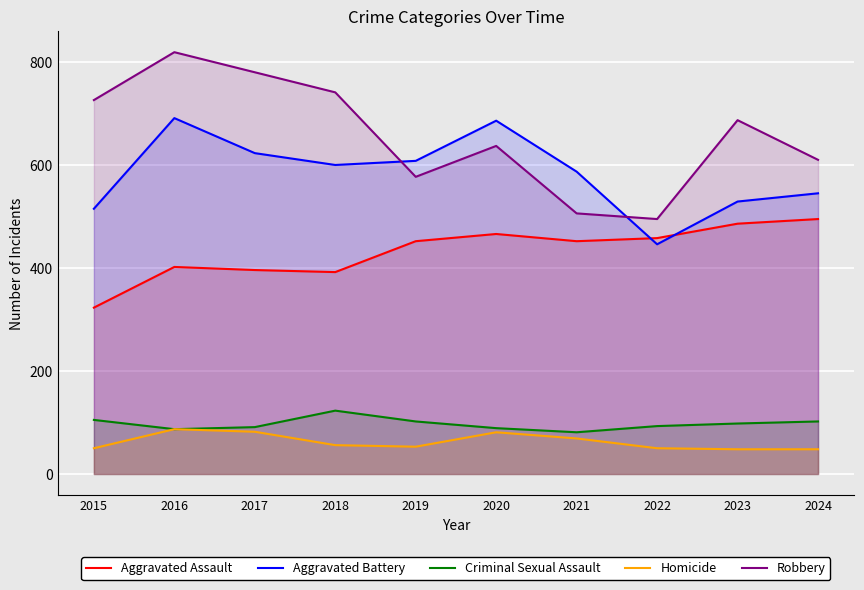

Which category has the highest value in the Criminal Sexual Assault series?

2018